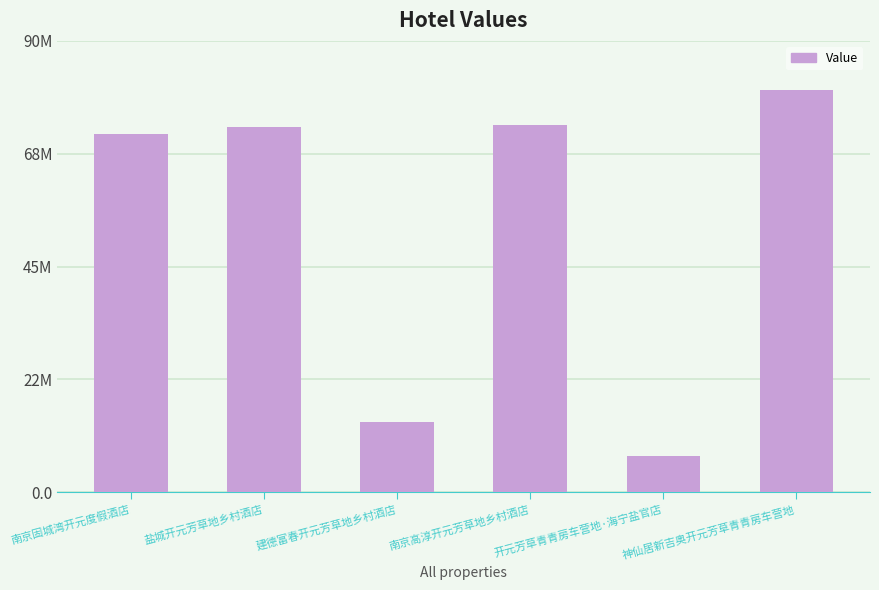

Does the chart contain any negative values?

No